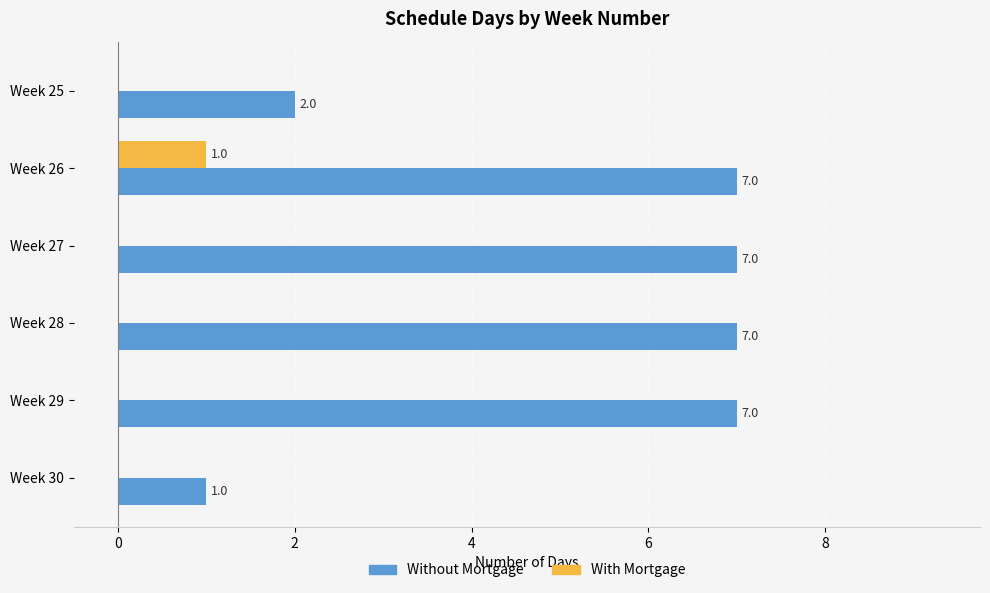

At which label is Without Mortgage closest to 4?

Week 25